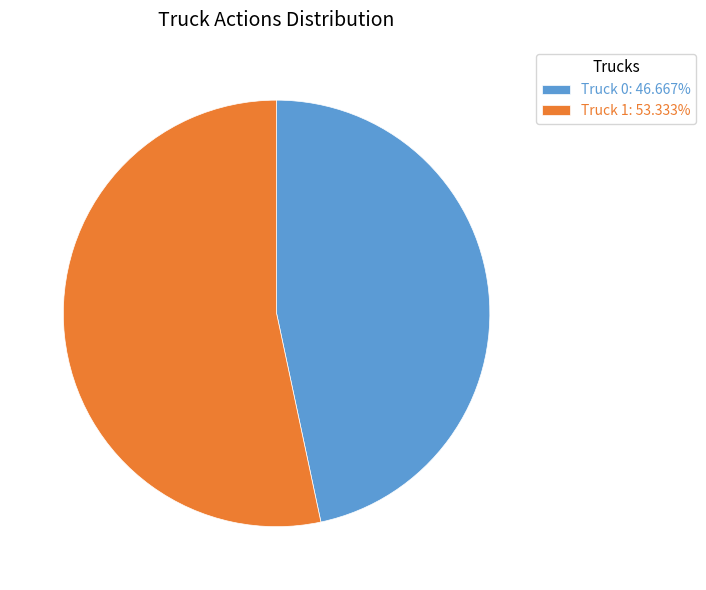

Does Truck 0 account for over 50% of the chart?

No